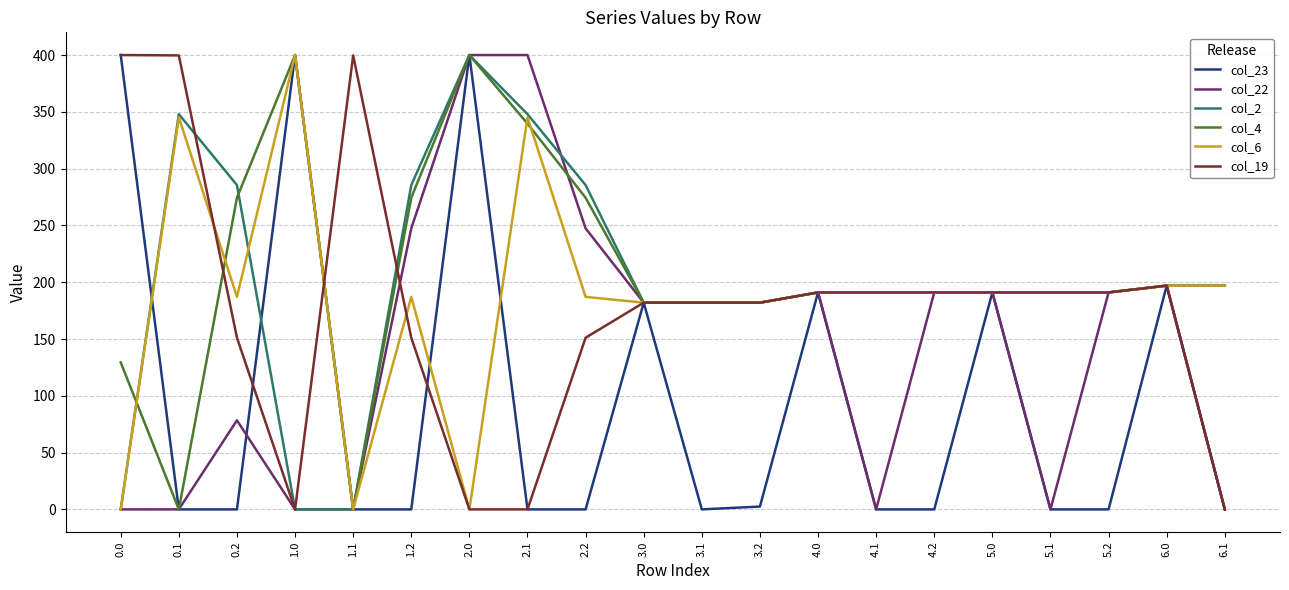

What is the greatest value displayed?

400.0